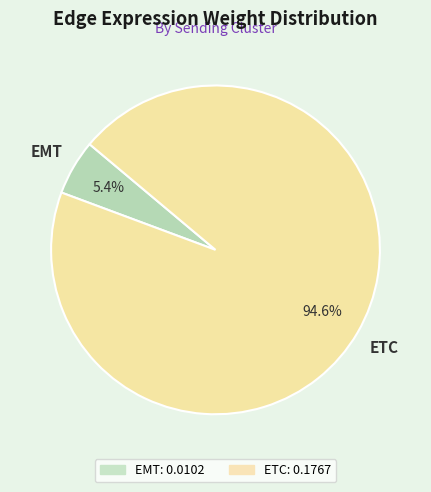

Rank the categories by value from highest to lowest.

ETC, EMT